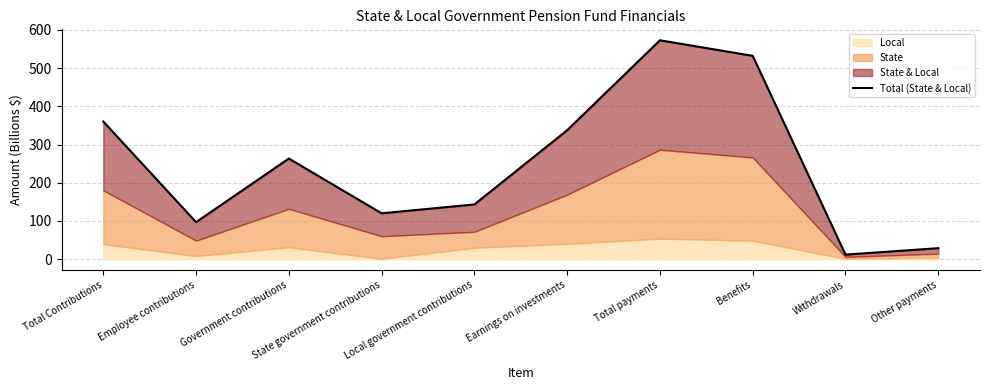

Reading left to right, list all the values displayed in this chart.

360.3	96.9	263.4	120.1	143.2	337.5	572.9	532.2	11.9	28.8